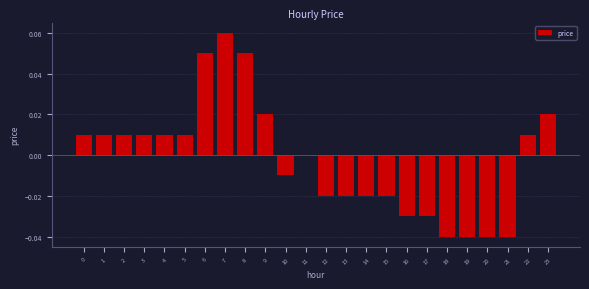

The value at 15 is -0.0. True or false?

True